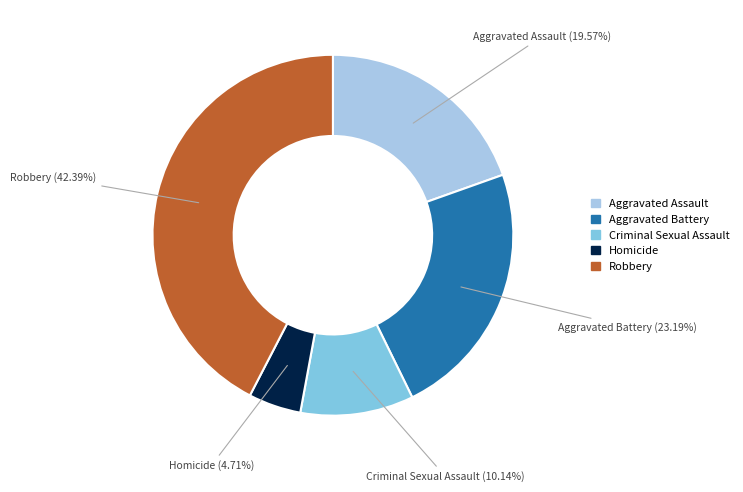

What is the smallest slice in the pie chart?

Homicide